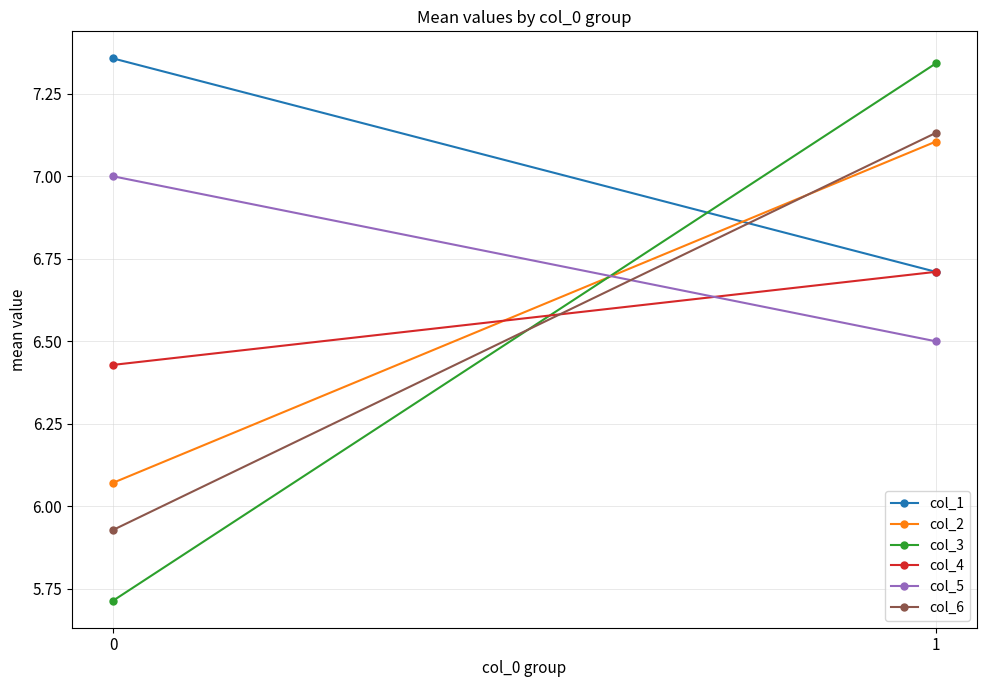

How many series are shown in this chart?

6